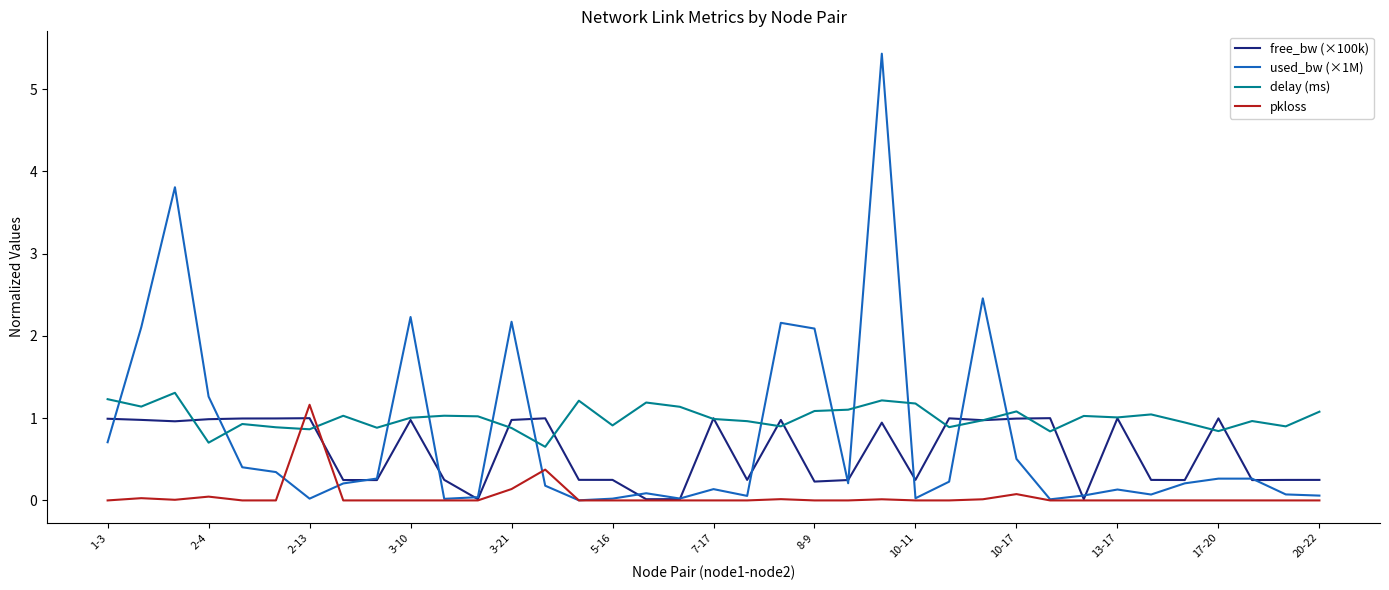

What is the lowest value of the delay (ms) series?

0.7